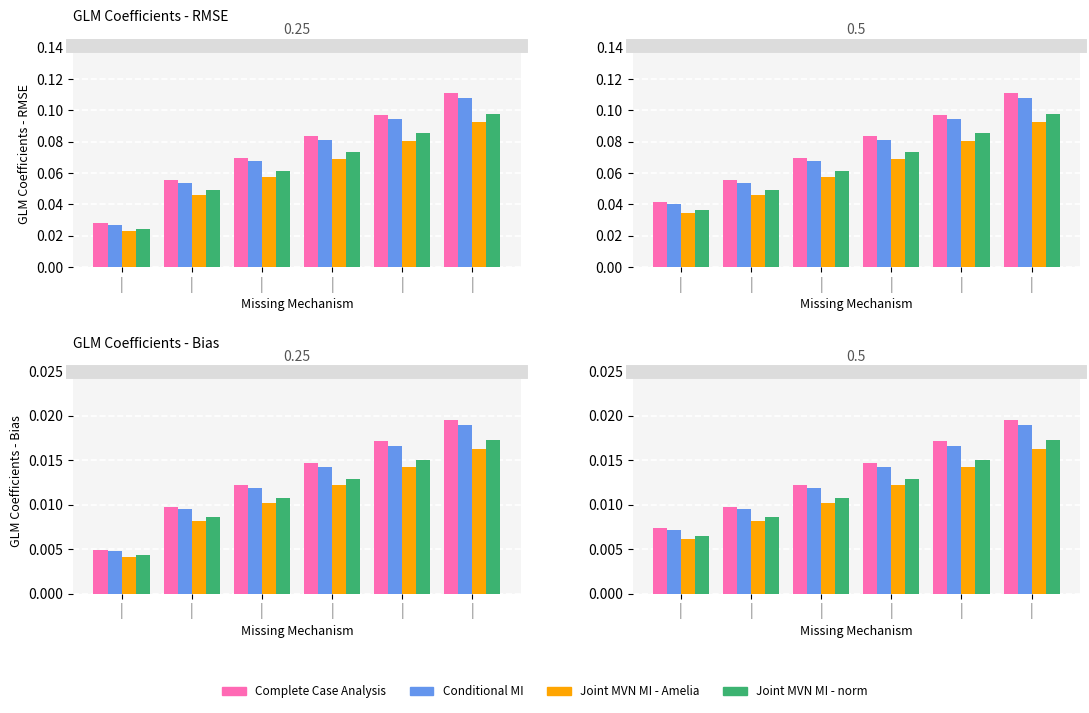

What is the label of the 6th bar from the right?

|